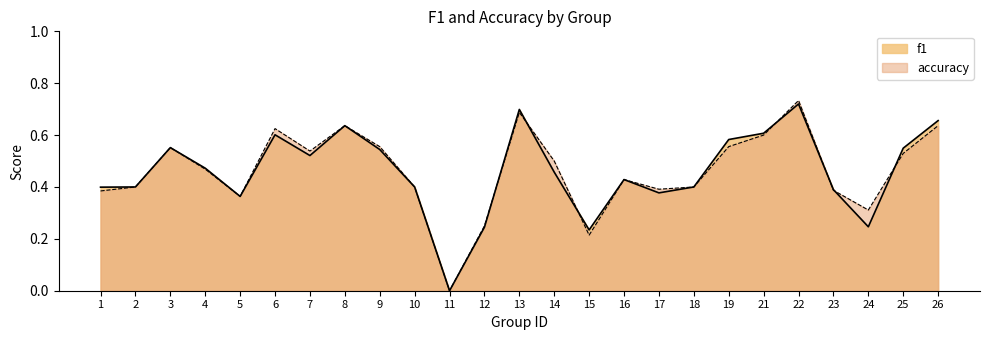

How many f1 values are between 0 and 1?

25